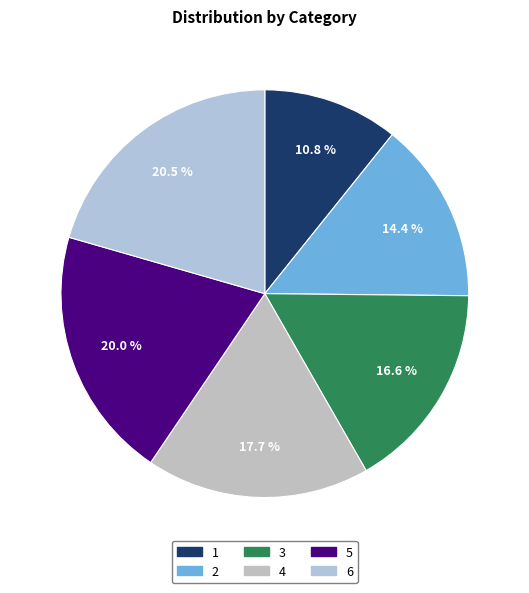

How many slices are in this pie chart?

6